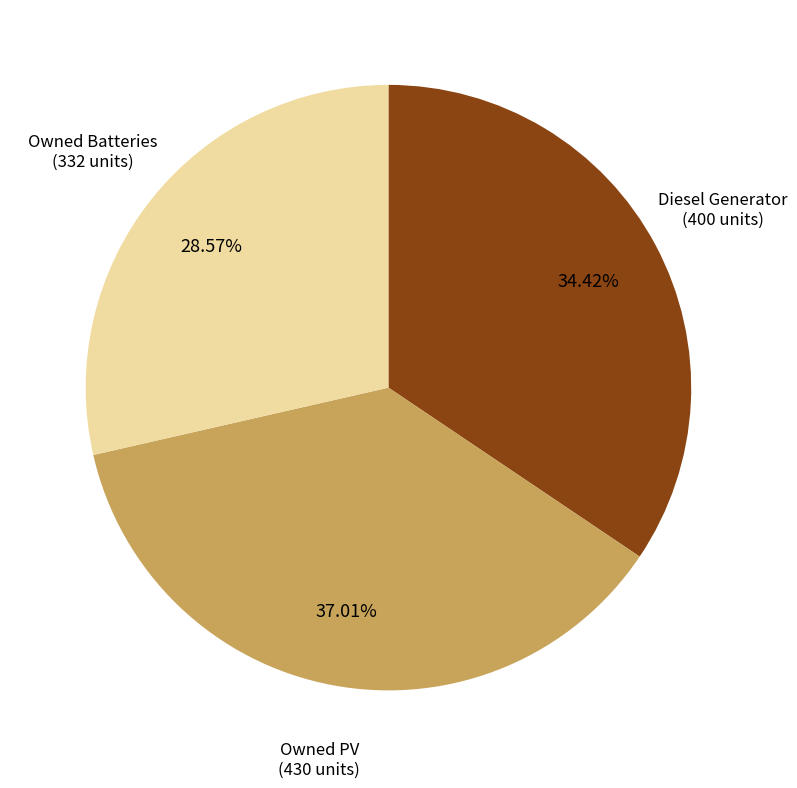

Does any single category account for the majority?

No